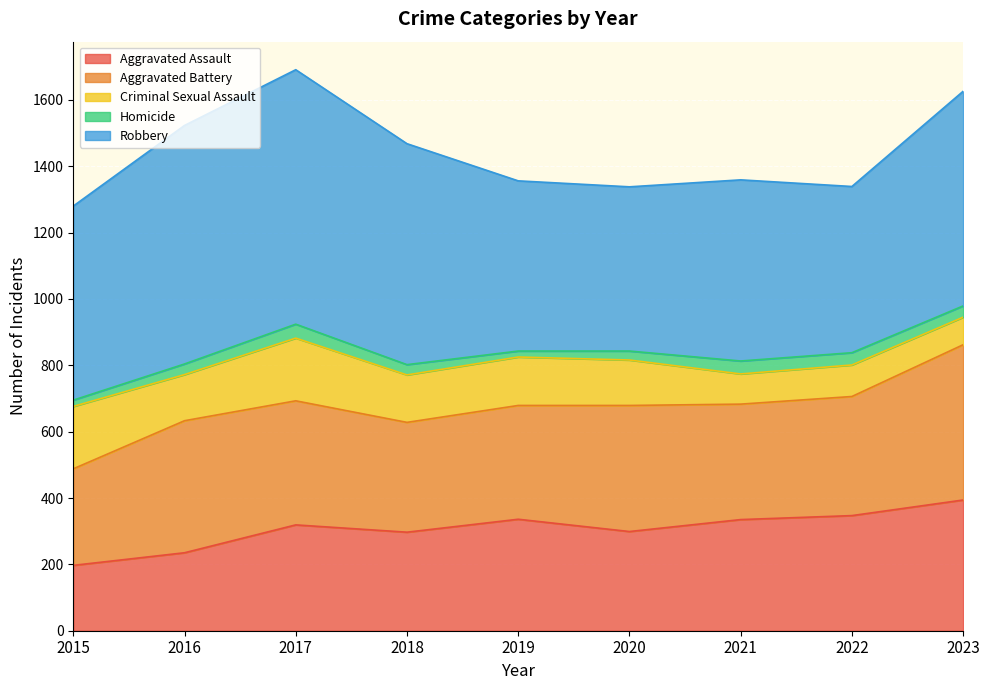

True or false: Homicide and Robbery intersect in this chart.

False